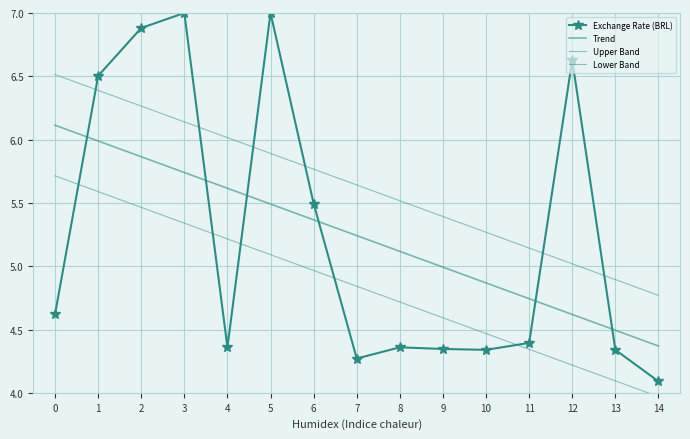

List the series in order of their peak value, lowest first.

Lower Band, Trend, Upper Band, Exchange Rate (BRL)